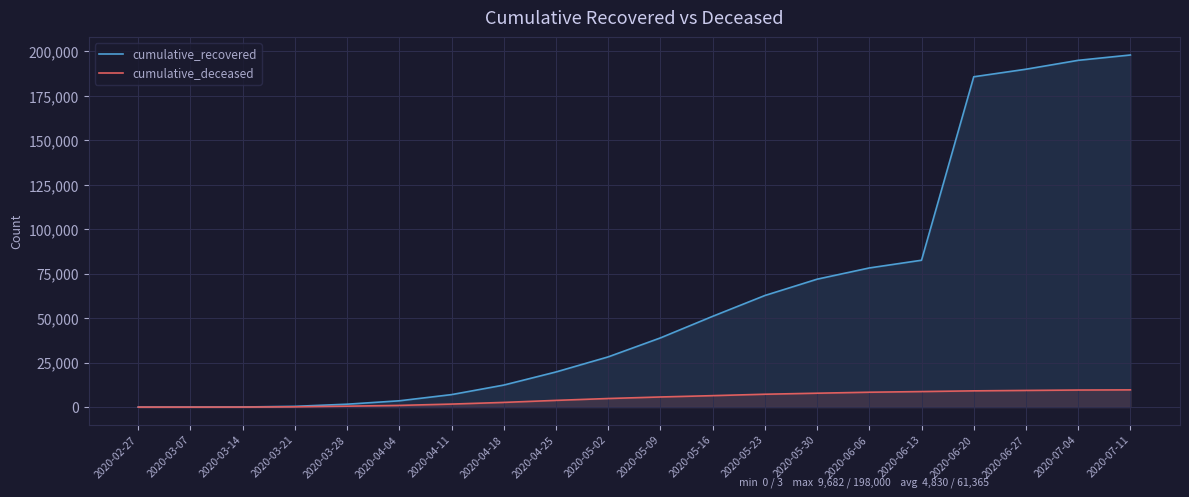

What is the total value across all series at 2020-04-25?

23535